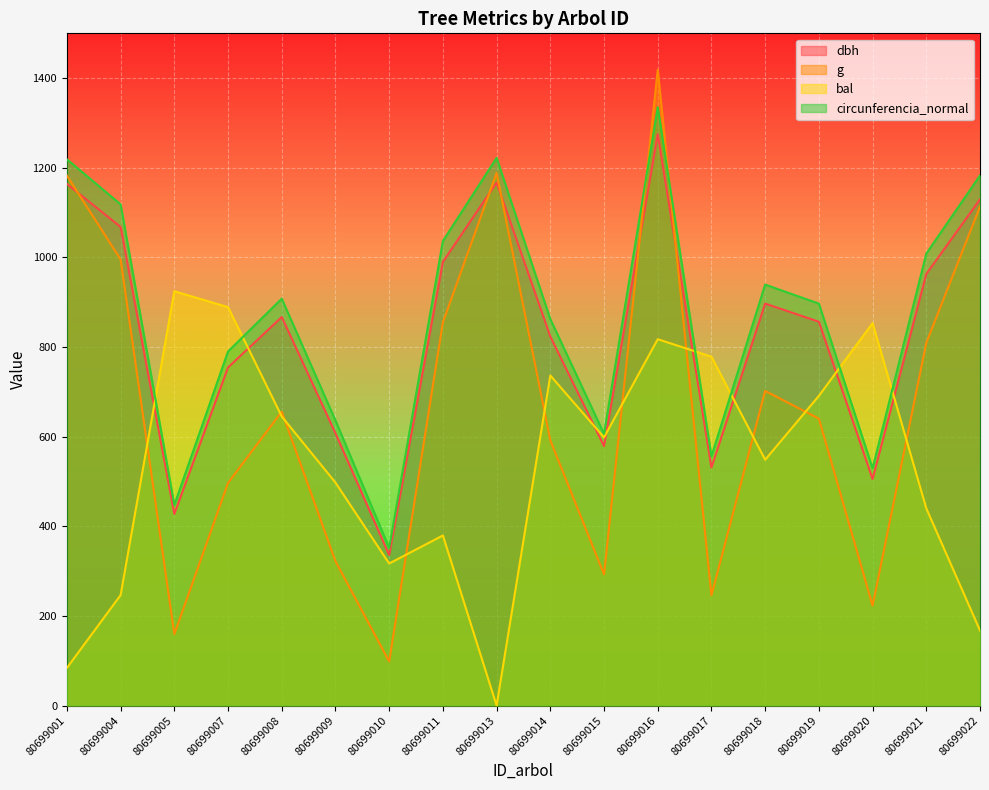

Does the chart display data point markers on the line(s)?

No